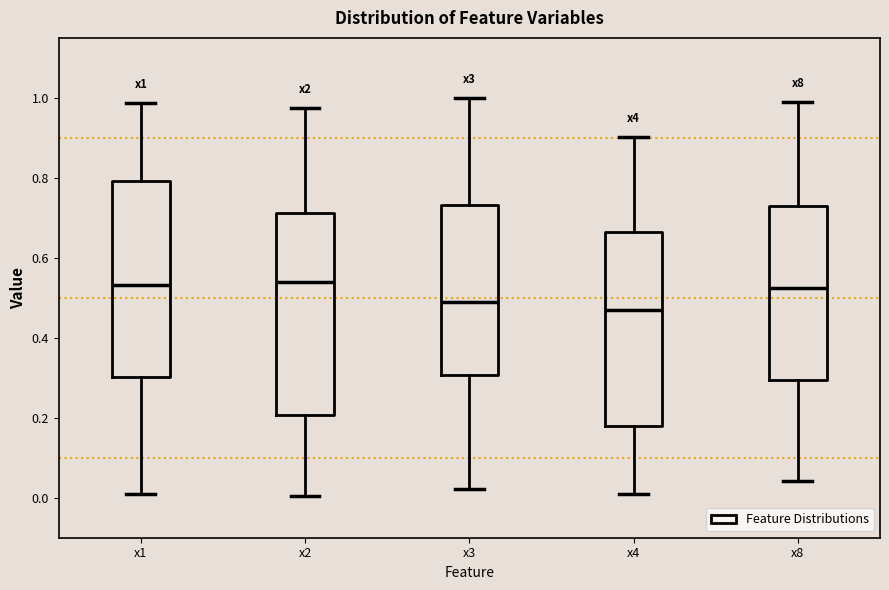

Reading left to right, read every box against the y-axis: the position of its median line, the range the box covers, and the ends of its whiskers. The values are not printed on the chart, so give them approximately, as read against the axis.

x1: median 0.54, box 0.30 to 0.80, whiskers 0.00 to 0.98
x2: median 0.54, box 0.20 to 0.72, whiskers 0.00 to 0.98
x3: median 0.48, box 0.30 to 0.74, whiskers 0.02 to 1.00
x4: median 0.48, box 0.18 to 0.66, whiskers 0.00 to 0.90
x8: median 0.52, box 0.30 to 0.72, whiskers 0.04 to 0.98